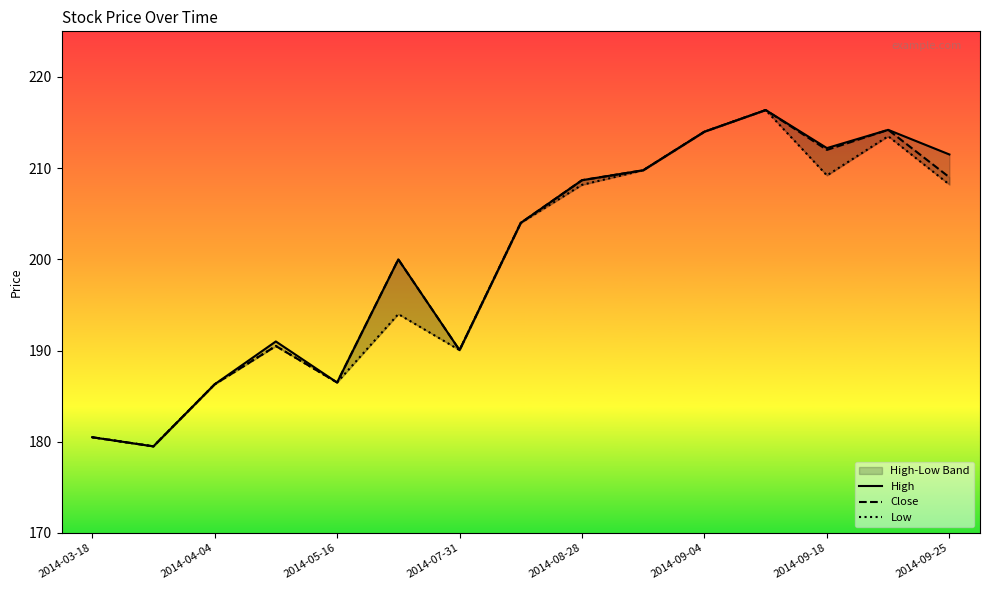

True or false: Close has a value of 214.2 at 13.

True